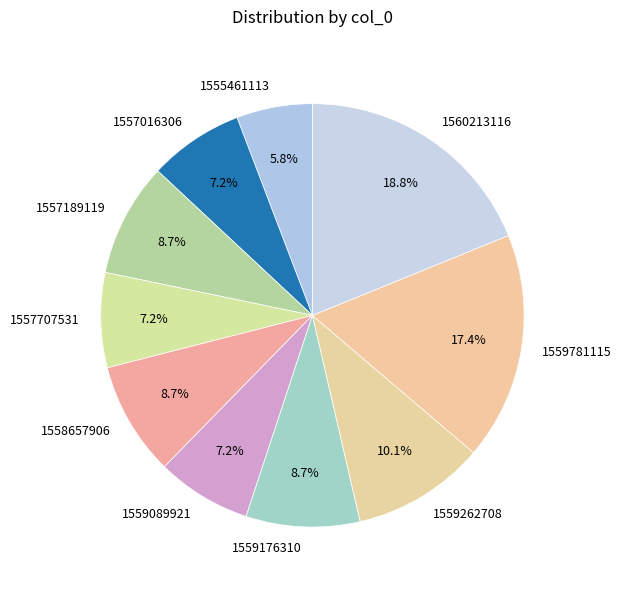

Combined, do 1557189119 and 1557016306 account for over 50%?

No